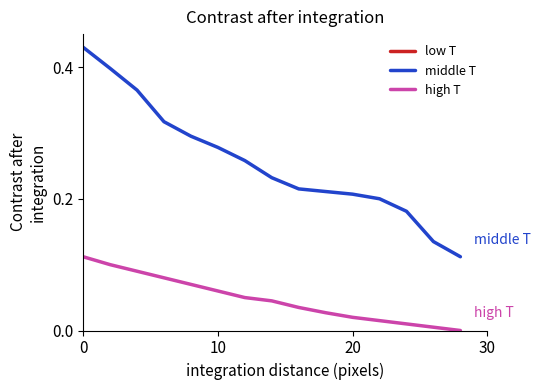

At how many categories does at least one series exceed 0?

15